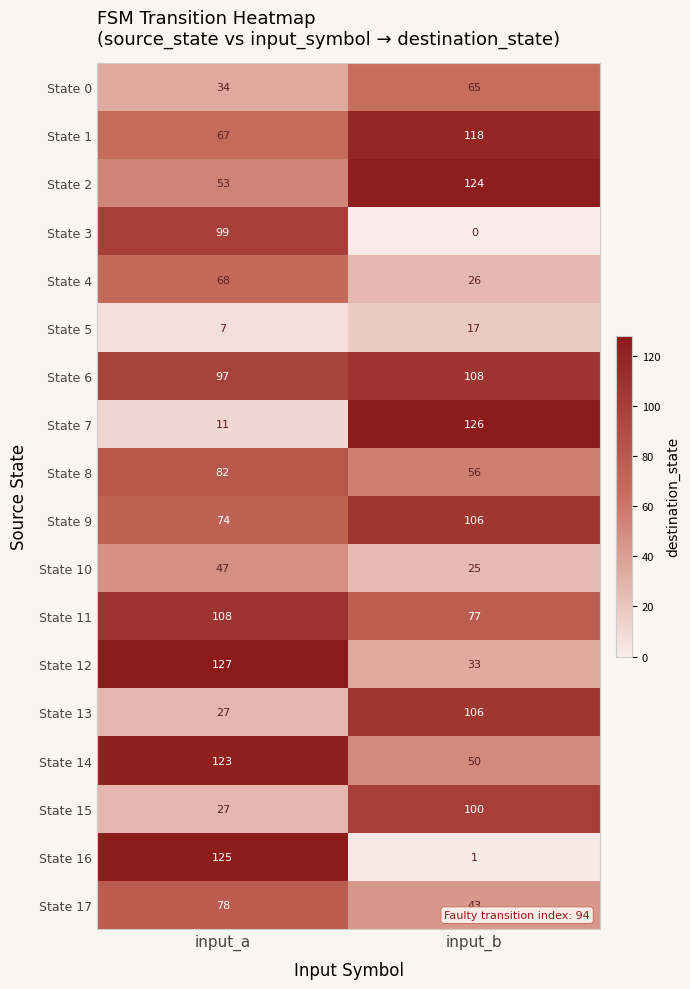

What is the spread (max minus min) of values at input_b?

126